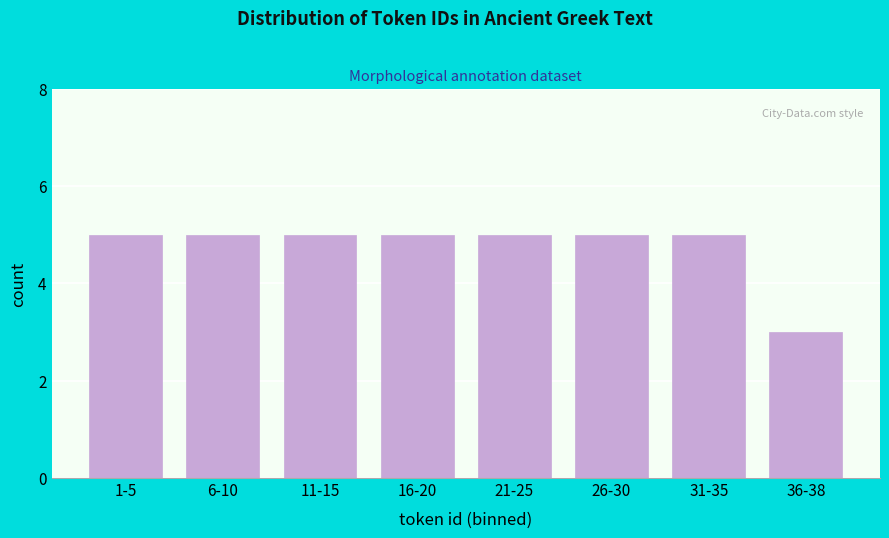

Reading left to right, extract all data points from this chart.

5	5	5	5	5	5	5	3